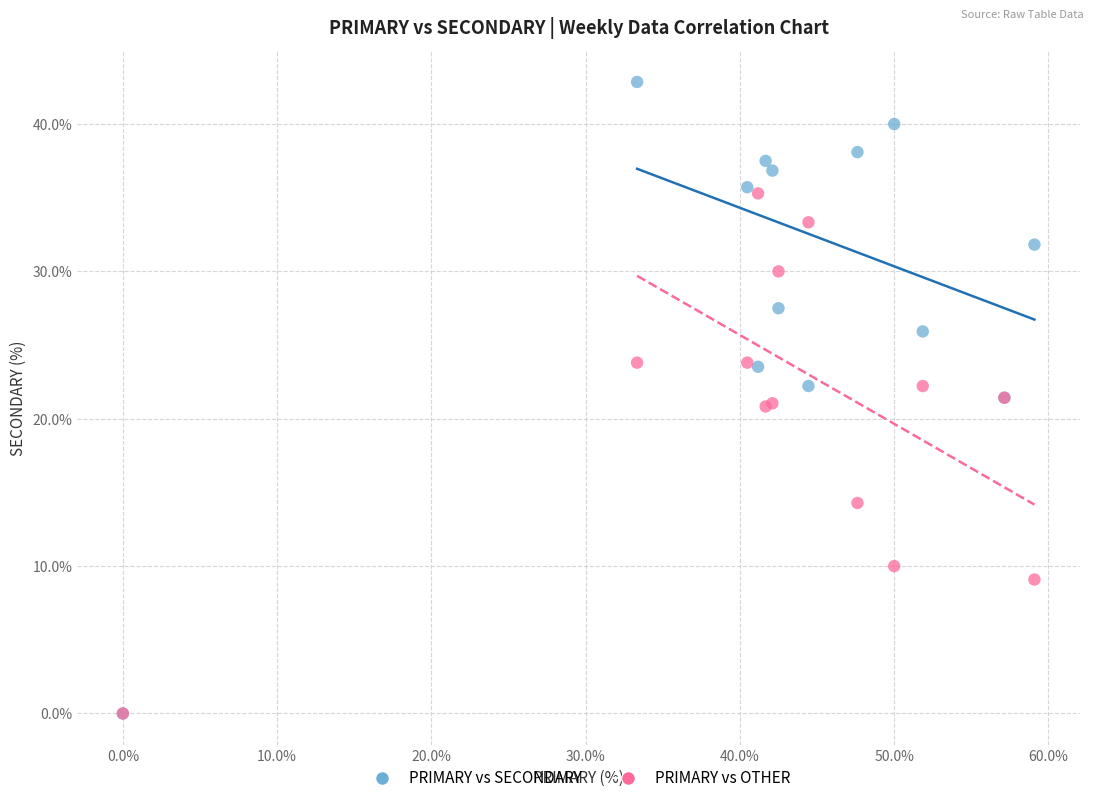

Which series reaches the maximum Y coordinate?

PRIMARY vs SECONDARY